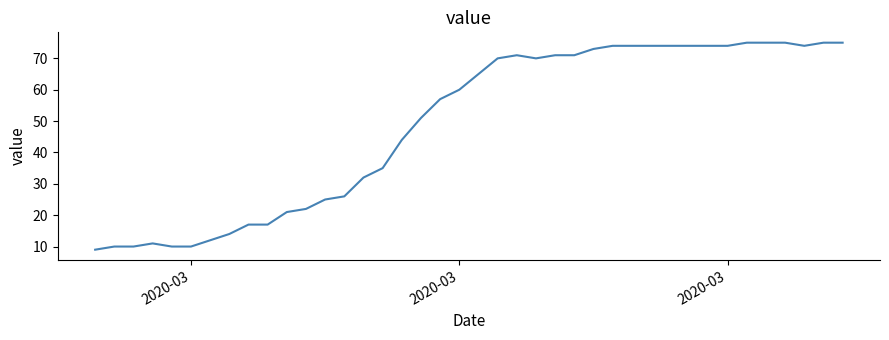

What is the maximum value shown in the chart?

75